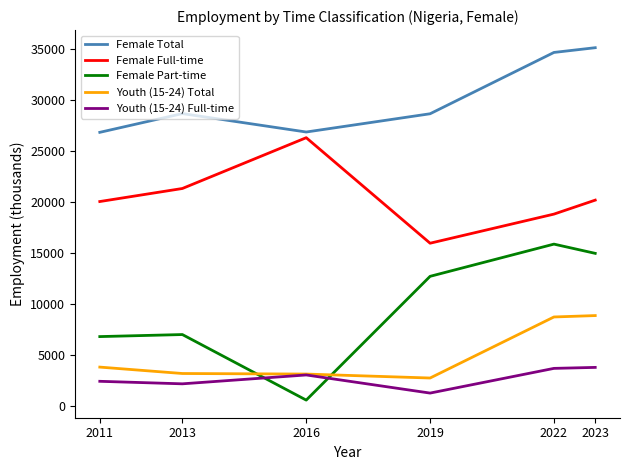

True or false: Female Part-time and Female Total cross at least once.

False